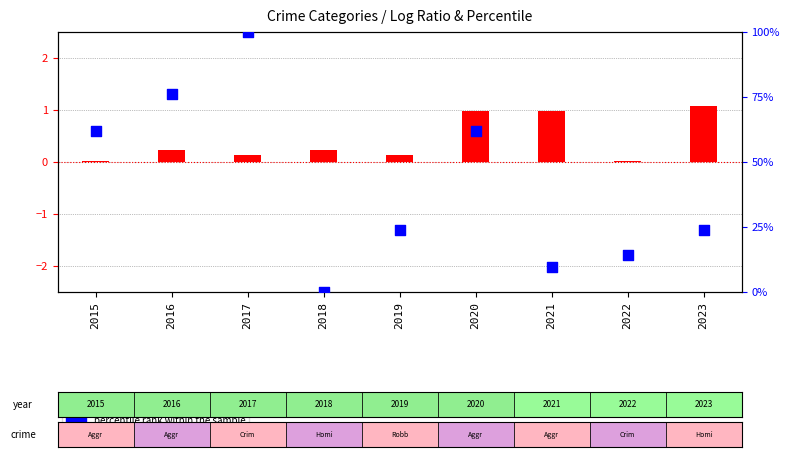

Which series contains the lowest Y value?

percentile rank within the sample